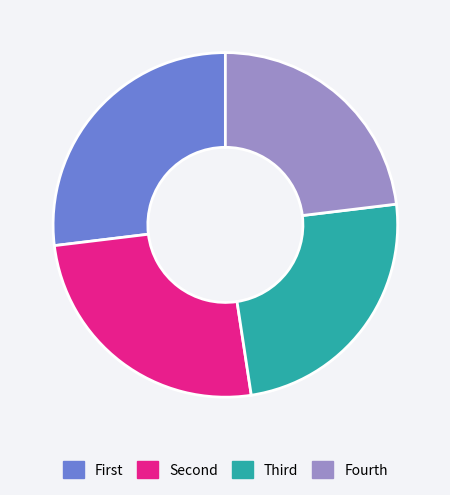

Does any single category account for the majority?

No